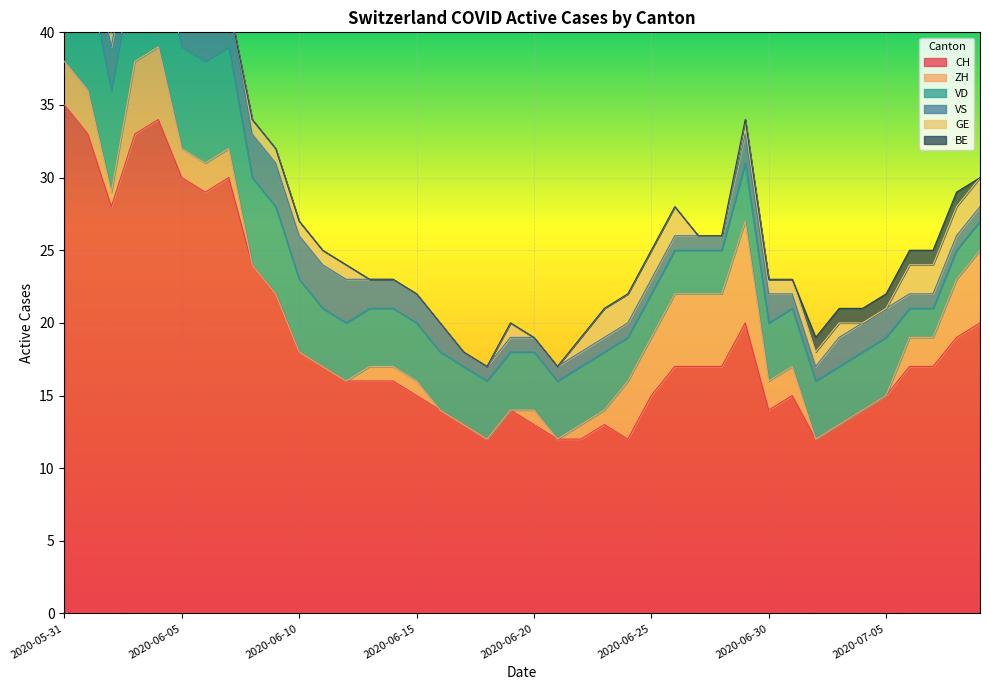

Is the value of ZH at 2020-06-30 greater than the value of CH at 2020-06-14?

No